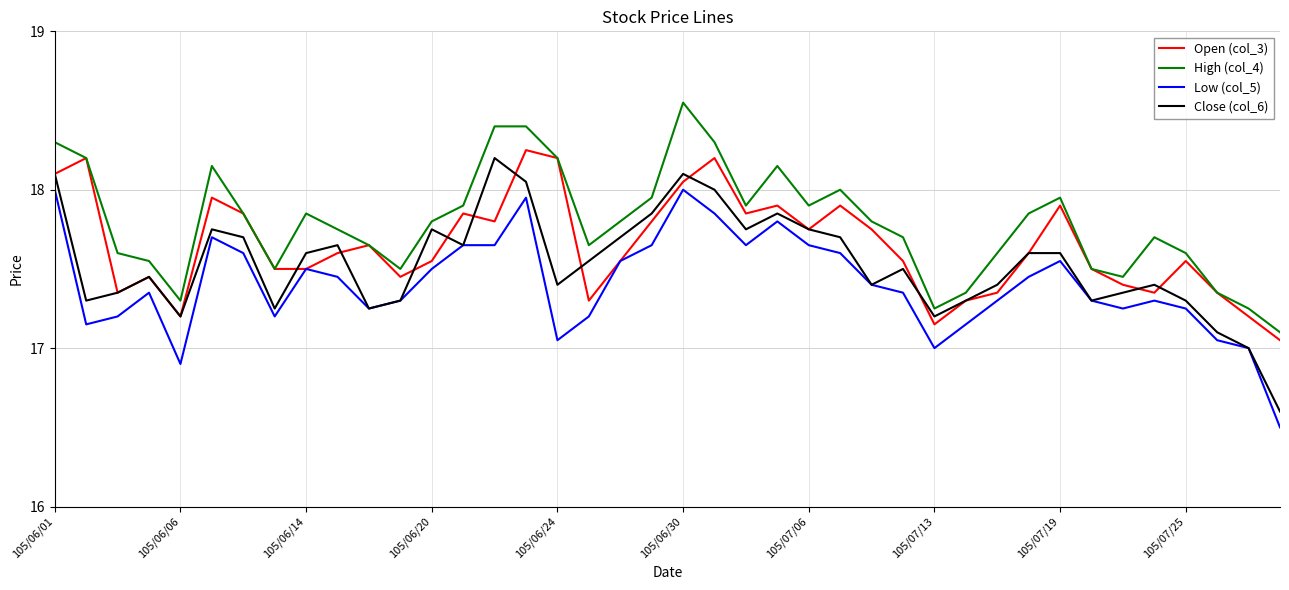

What is the minimum value shown in the chart?

16.5